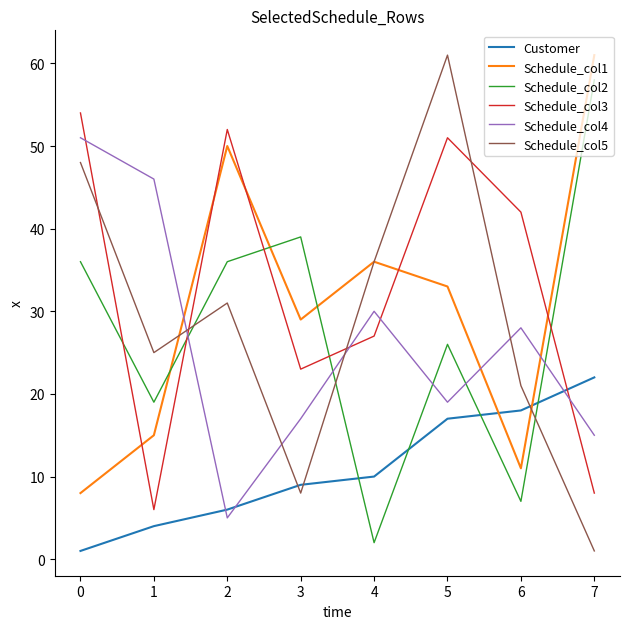

What is the spread (max minus min) of values at 3?

31